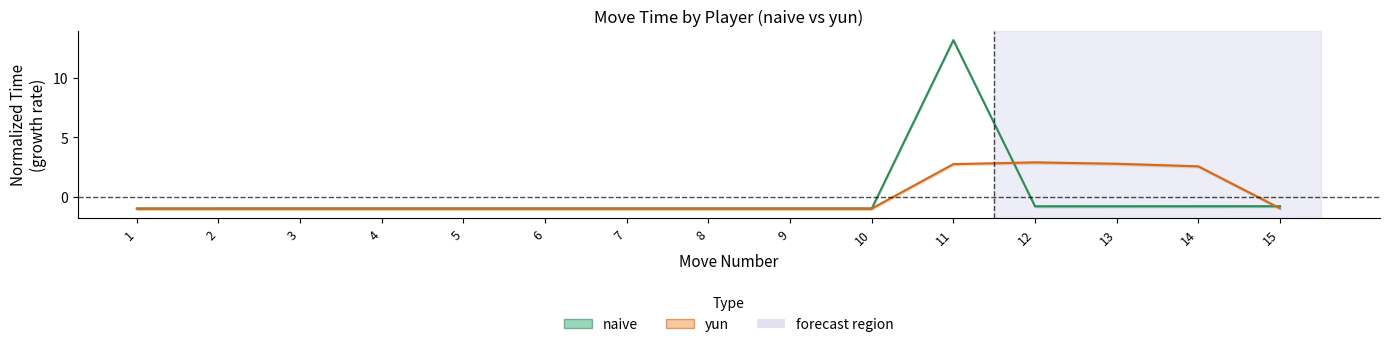

In naive_time, how many points are higher than both neighbors (excluding endpoints)?

4